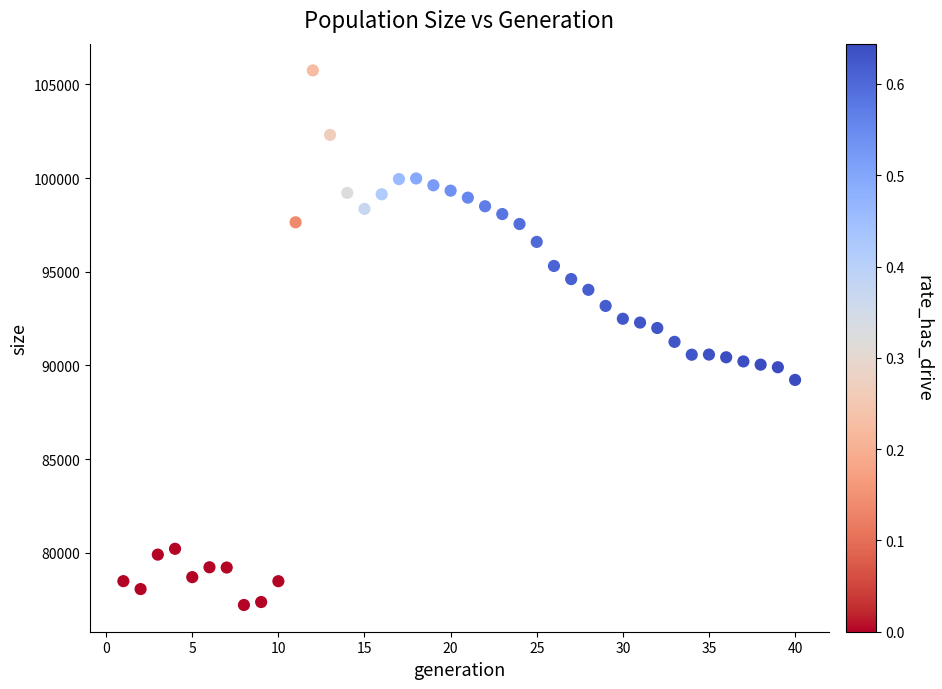

What is the range of Y values (max minus min)?

28545